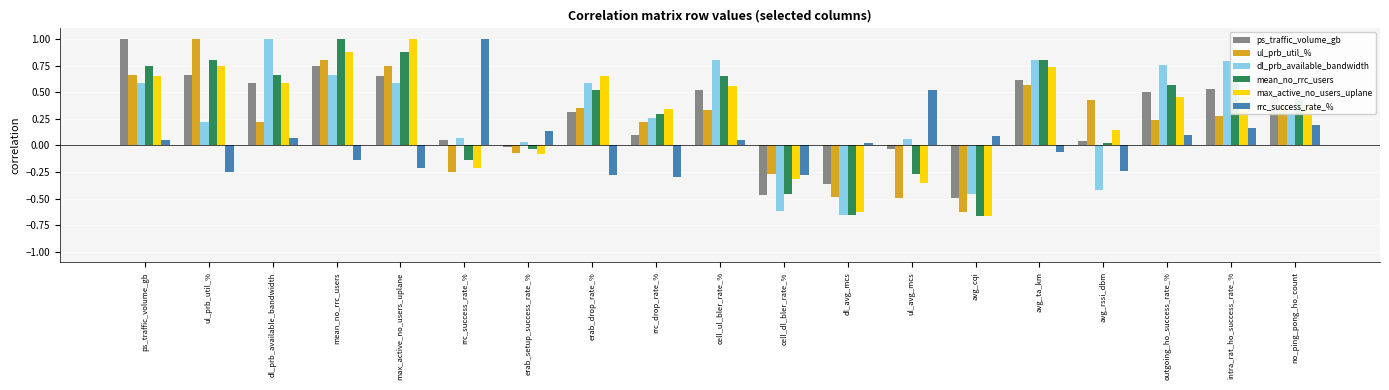

What is the maximum value for rrc_success_rate_%?

1.0